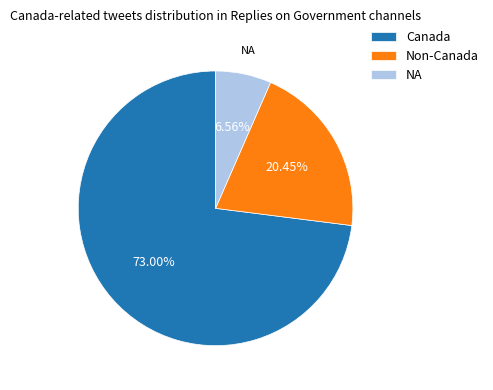

Does NA represent more than half of the total?

No